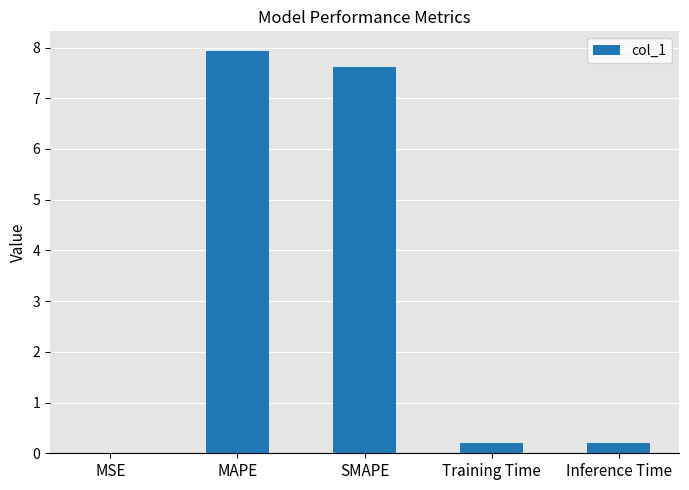

Between Training Time and MSE, which is larger?

Training Time